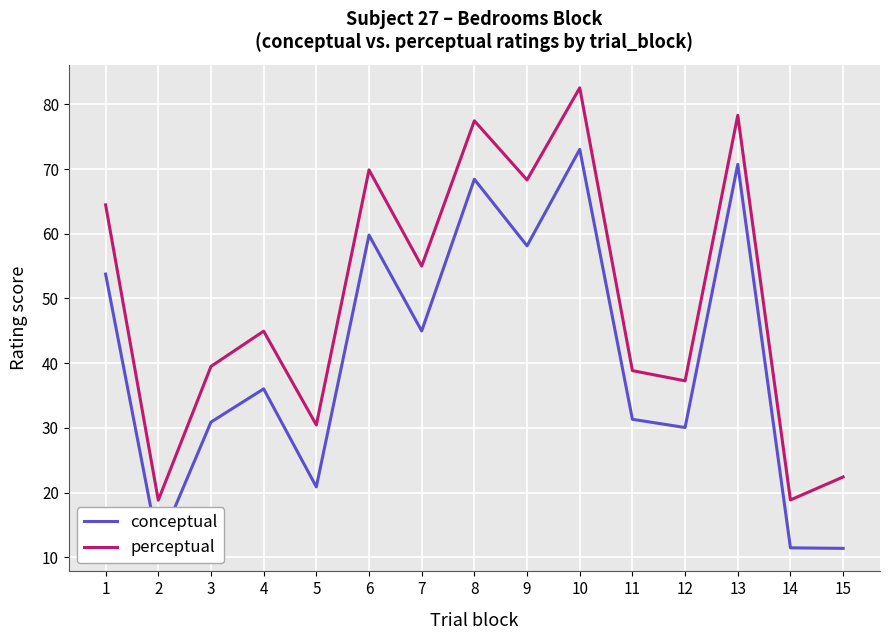

Where is the first local maximum for conceptual?

4